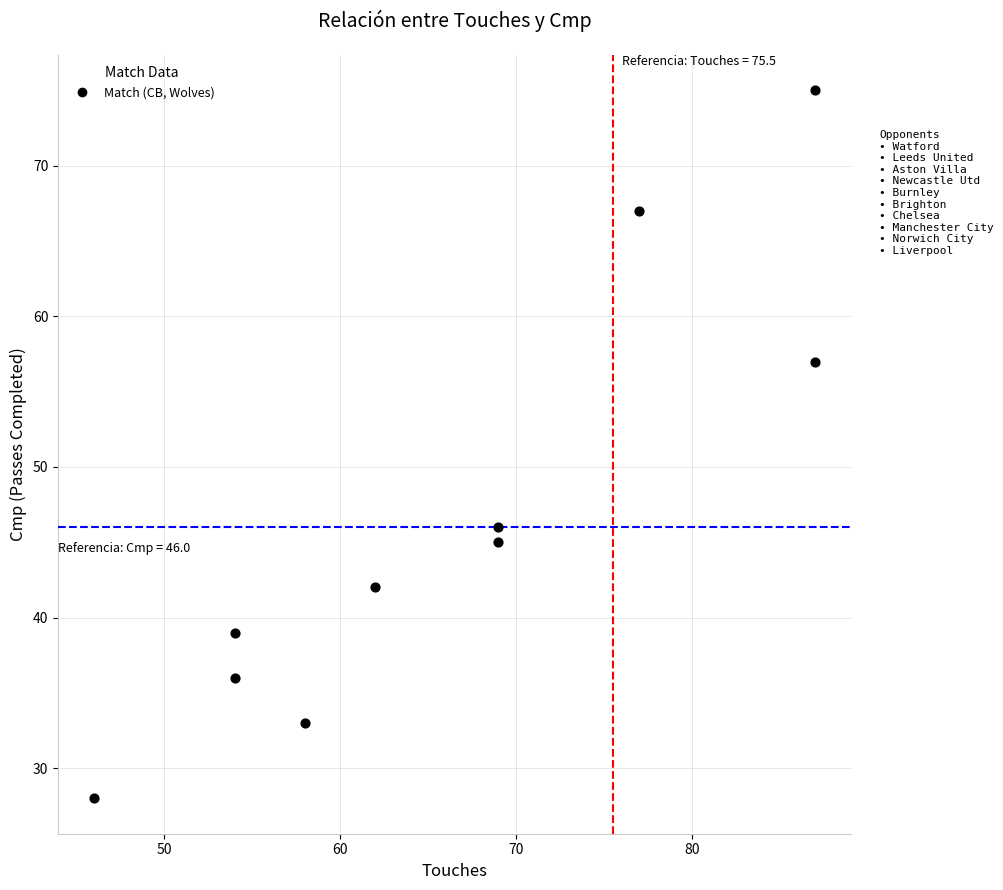

What Y value in the scatter plot is closest to 51?

46